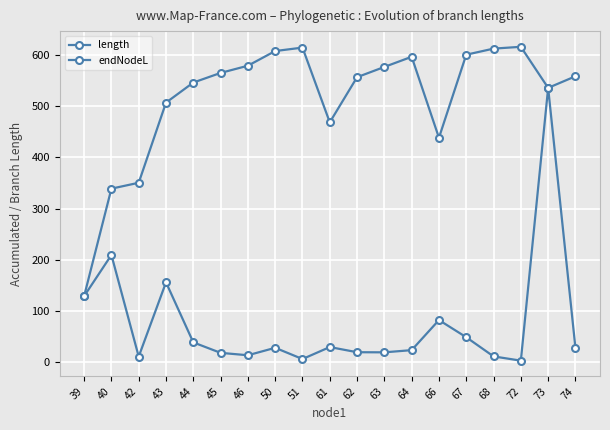

How many series are shown in this chart?

2